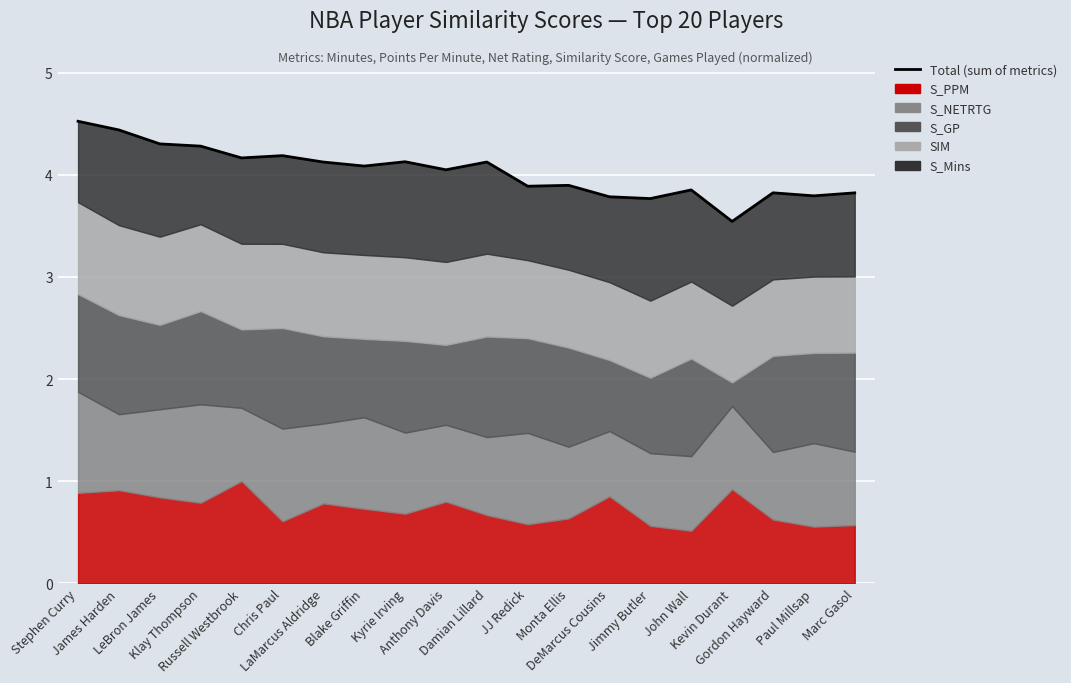

What is the change in value from Stephen Curry to Chris Paul?

-0.3